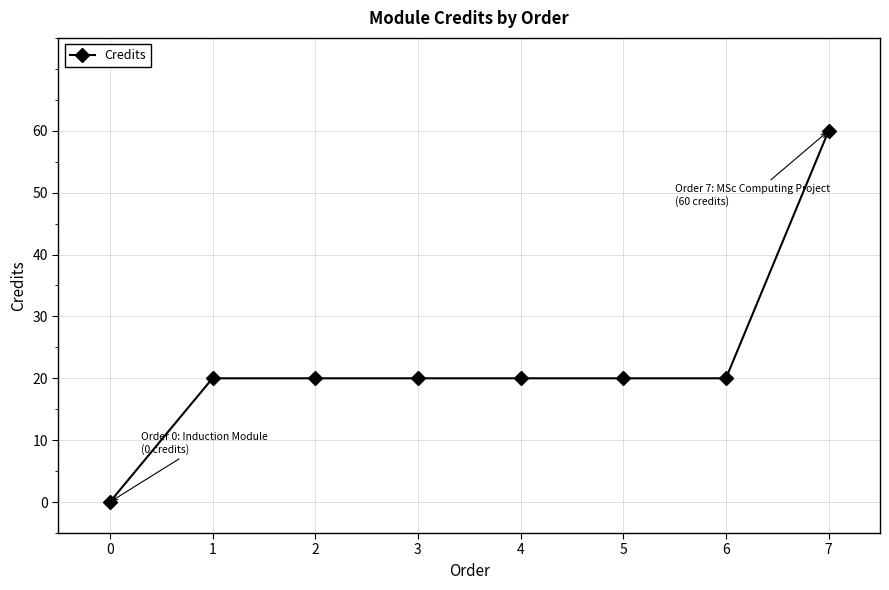

The chart shows a value of 20 at 2. True or false?

True